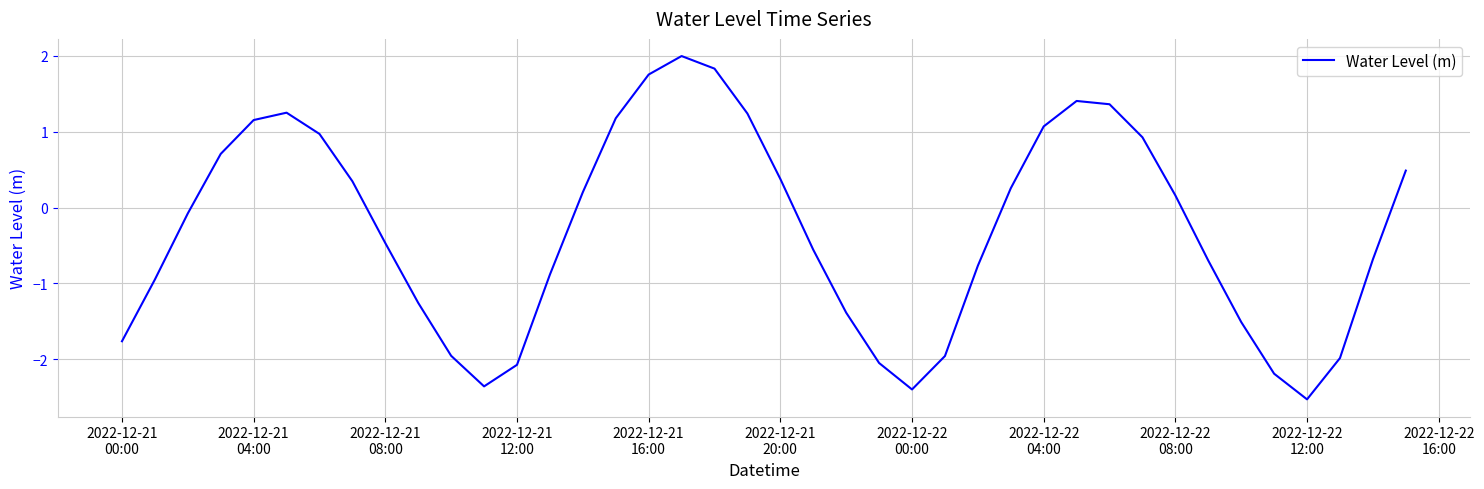

What is the difference between the maximum and minimum values?

4.5